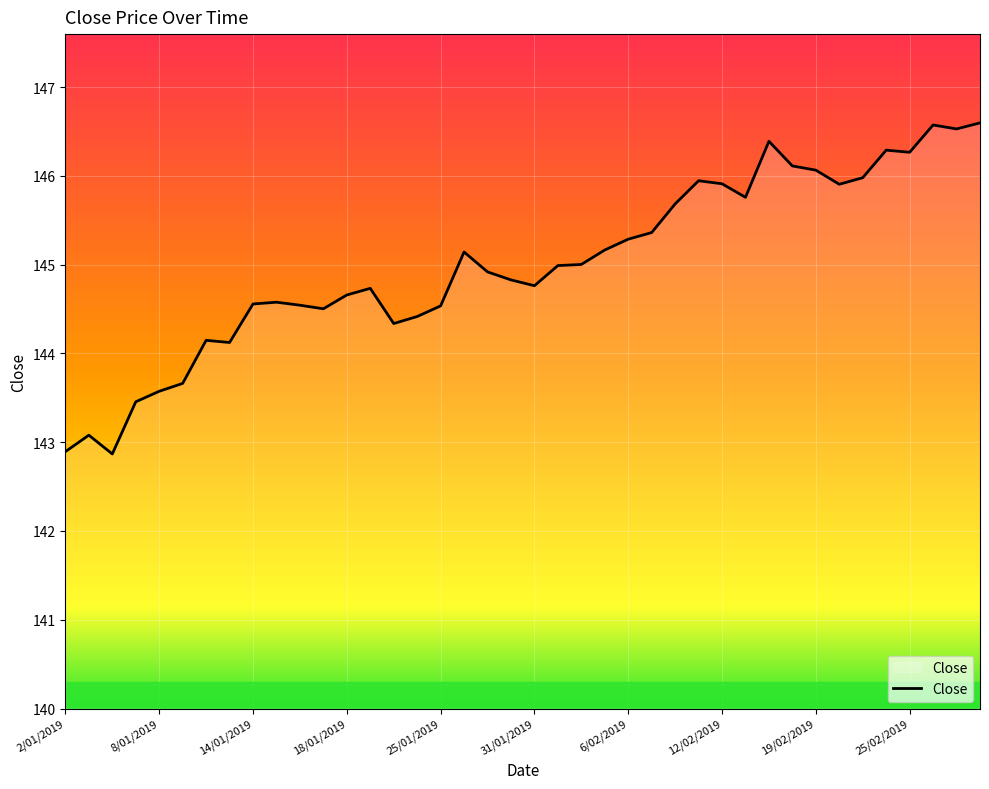

What is the maximum value shown in the chart?

146.6